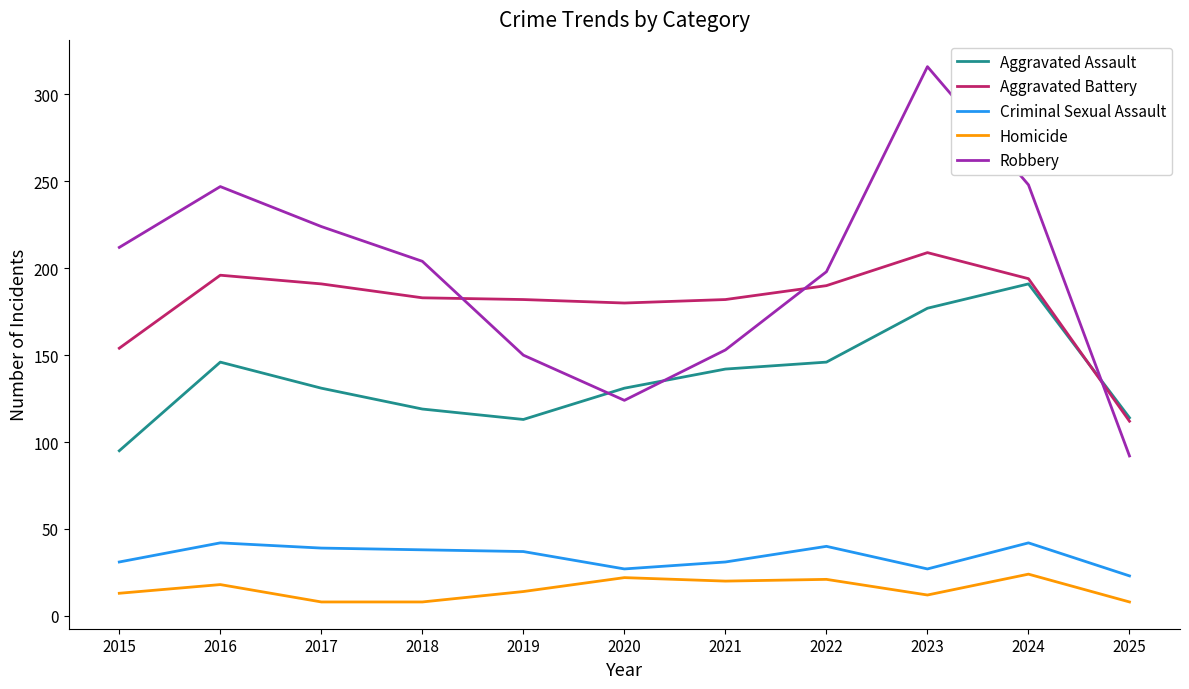

Is this an area chart (filled region under the line)?

No